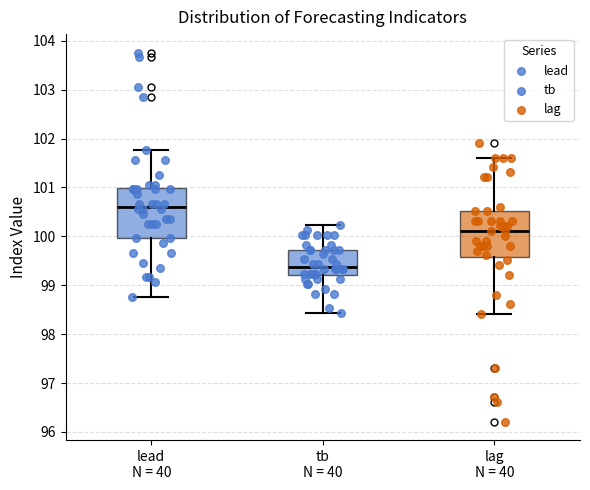

Reading left to right, transcribe this box plot: for each box, give where its median line is, the range the box spans, and where its two whiskers end, as read against the y-axis. The values are not printed on the chart, so give them approximately, as read against the axis.

lead N = 40: median 100.6, box 100.0 to 101.0, whiskers 98.8 to 101.8
tb N = 40: median 99.4, box 99.2 to 99.7, whiskers 98.4 to 100.2
lag N = 40: median 100.1, box 99.6 to 100.5, whiskers 98.4 to 101.6